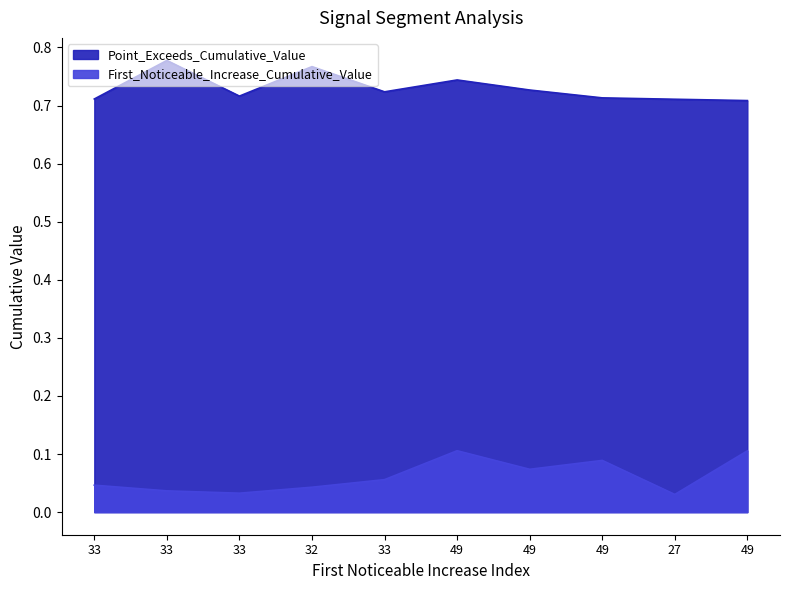

How many lines are shown in the chart?

2